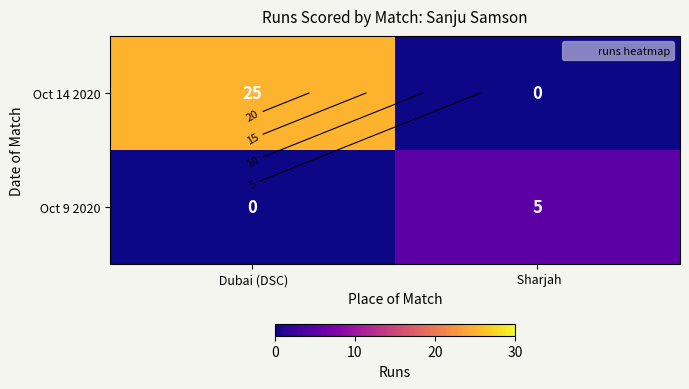

How many values in the Oct 14 2020 series are below 25?

1